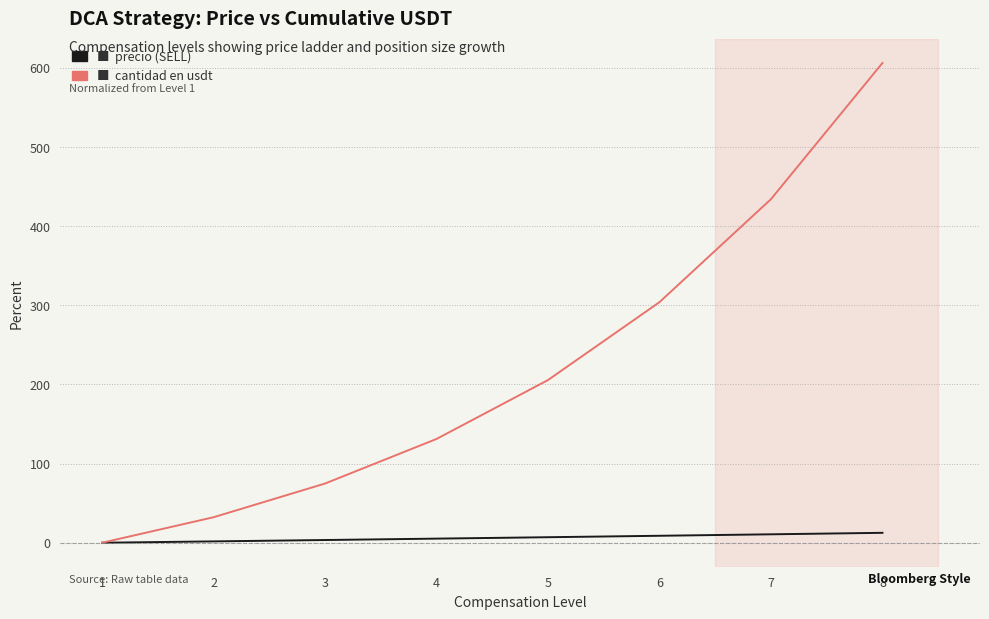

At which category is the sum across all series the highest?

8